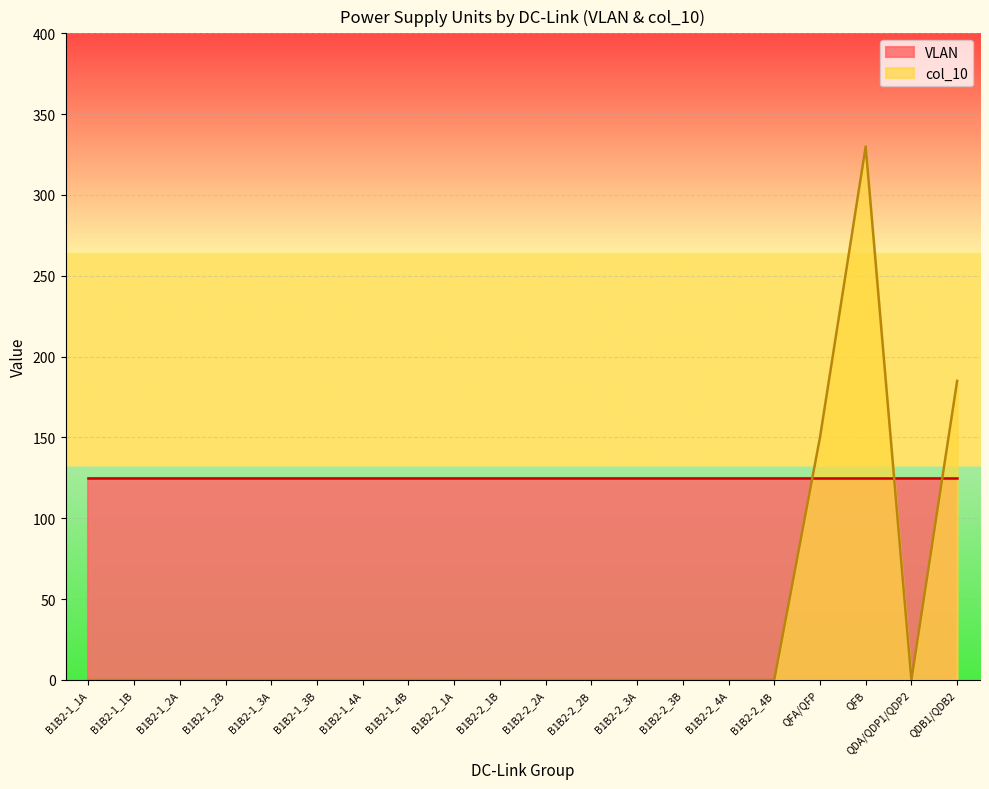

Is the value of col_10 at B1B2-1_2A greater than the value of VLAN at QFB?

No